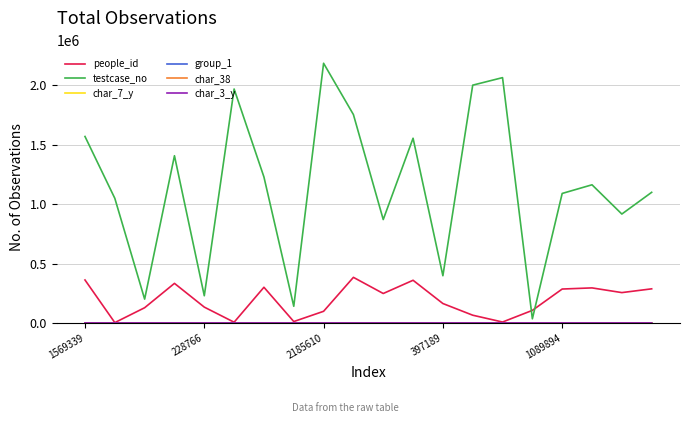

Which series has the largest total across all categories?

testcase_no